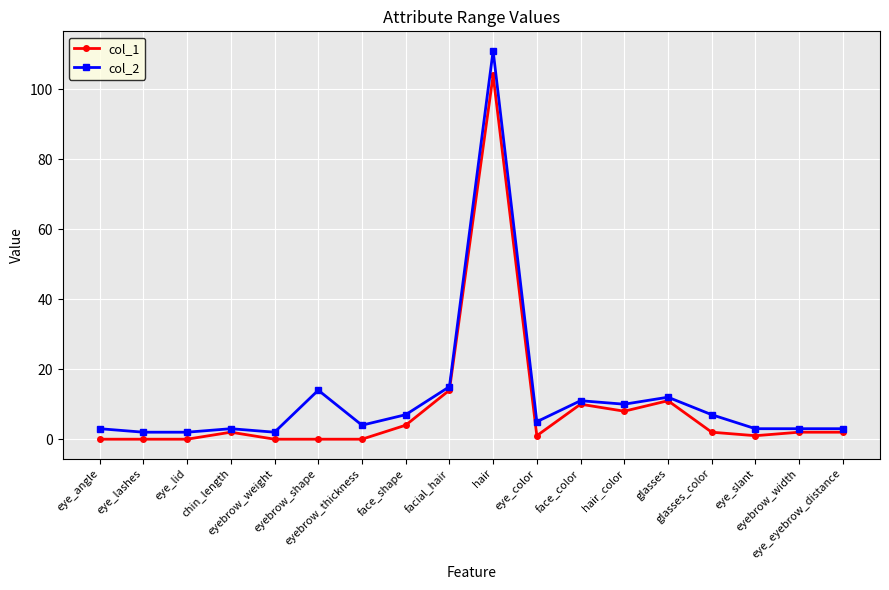

Reading left to right, extract all data points from this chart.

col_1: eye_angle=0	eye_lashes=0	eye_lid=0	chin_length=2	eyebrow_weight=0	eyebrow_shape=0	eyebrow_thickness=0	face_shape=4	facial_hair=14	hair=104	eye_color=1	face_color=10	hair_color=8	glasses=11	glasses_color=2	eye_slant=1	eyebrow_width=2	eye_eyebrow_distance=2
col_2: eye_angle=3	eye_lashes=2	eye_lid=2	chin_length=3	eyebrow_weight=2	eyebrow_shape=14	eyebrow_thickness=4	face_shape=7	facial_hair=15	hair=111	eye_color=5	face_color=11	hair_color=10	glasses=12	glasses_color=7	eye_slant=3	eyebrow_width=3	eye_eyebrow_distance=3